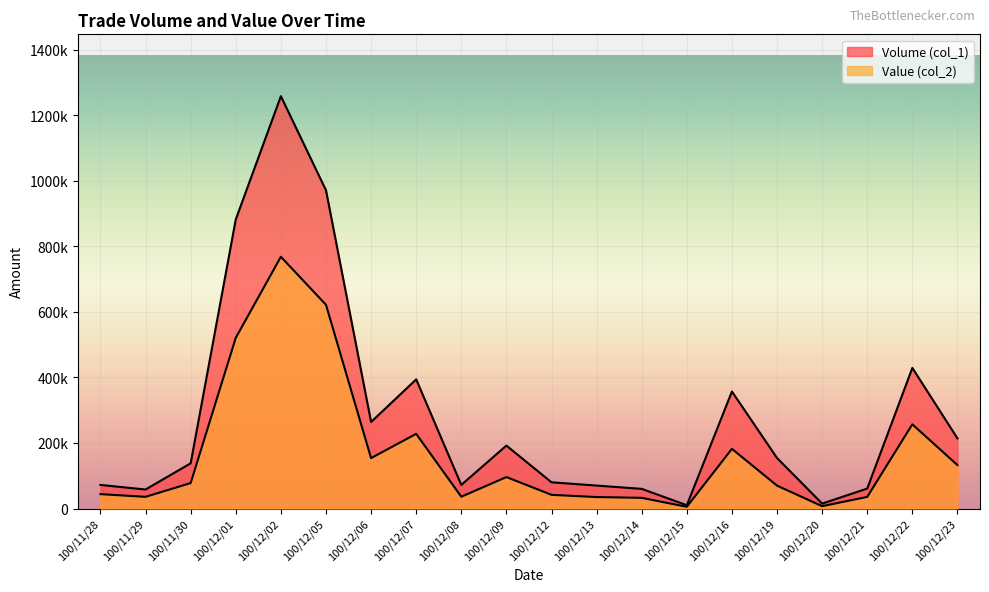

What is the value of the Volume (col_1) point at the 19th from the left?

429000